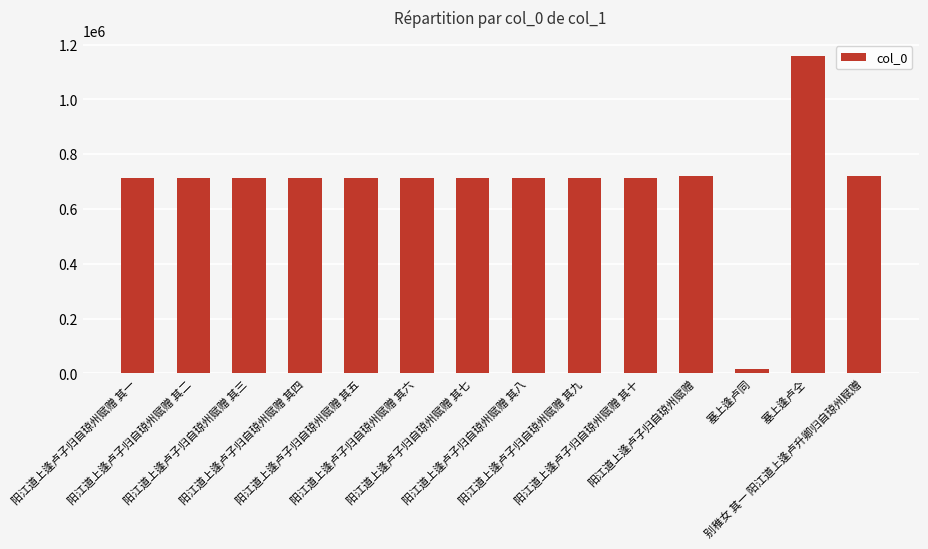

What is the label of the 13th bar from the right?

阳江道上逢卢子归自琼州赋赠 其二